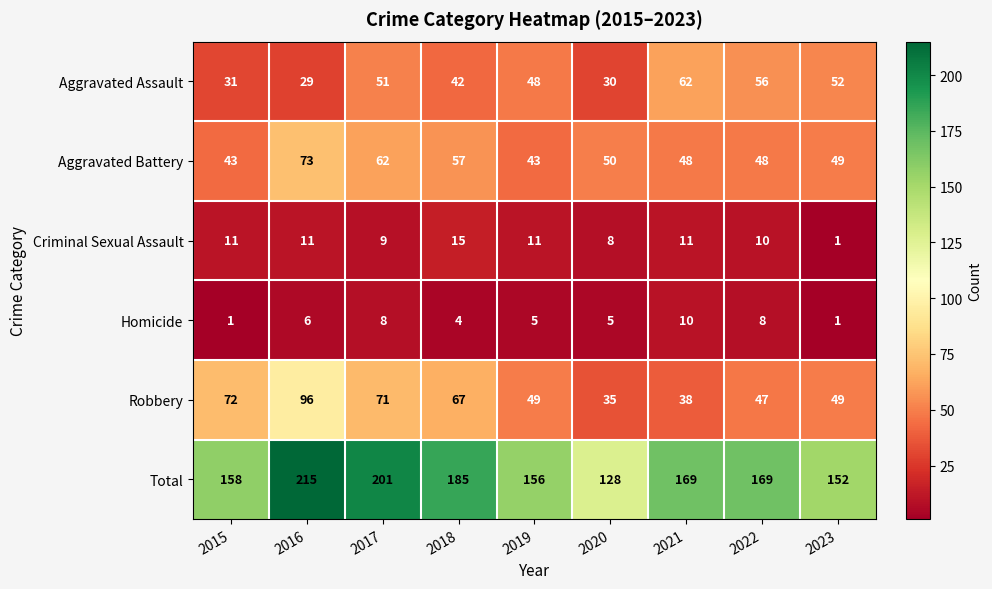

Which label corresponds to the largest value in the chart?

2016